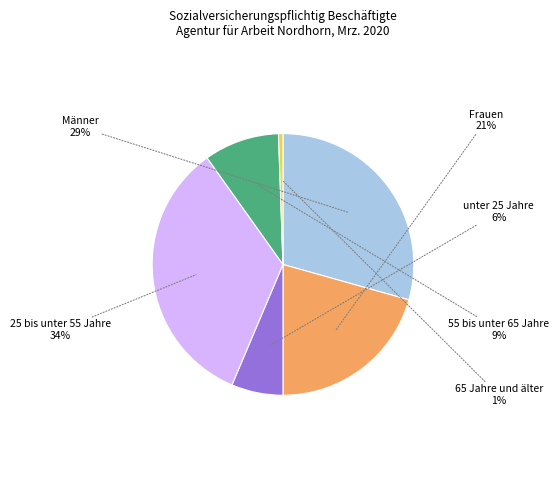

To the nearest percent, what is the difference between the largest and smallest slice percentages?

33%